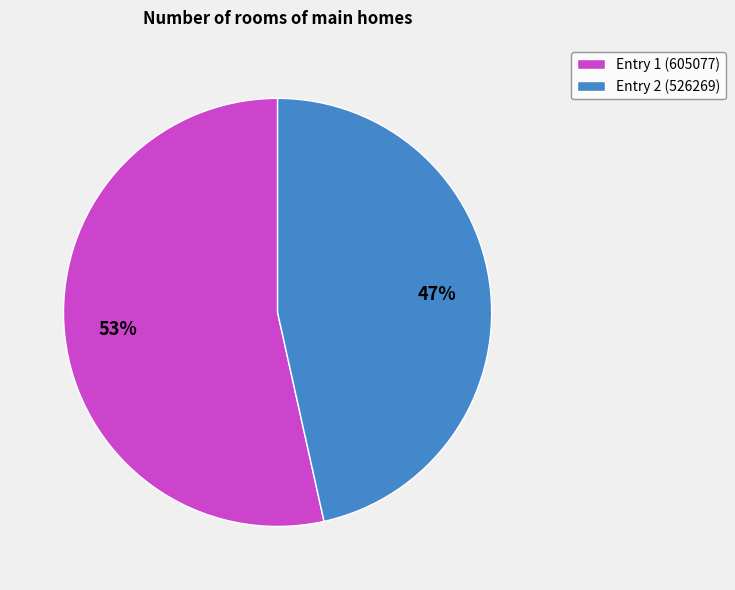

Between Entry 1 (605077) and Entry 2 (526269), which is larger?

Entry 1 (605077)